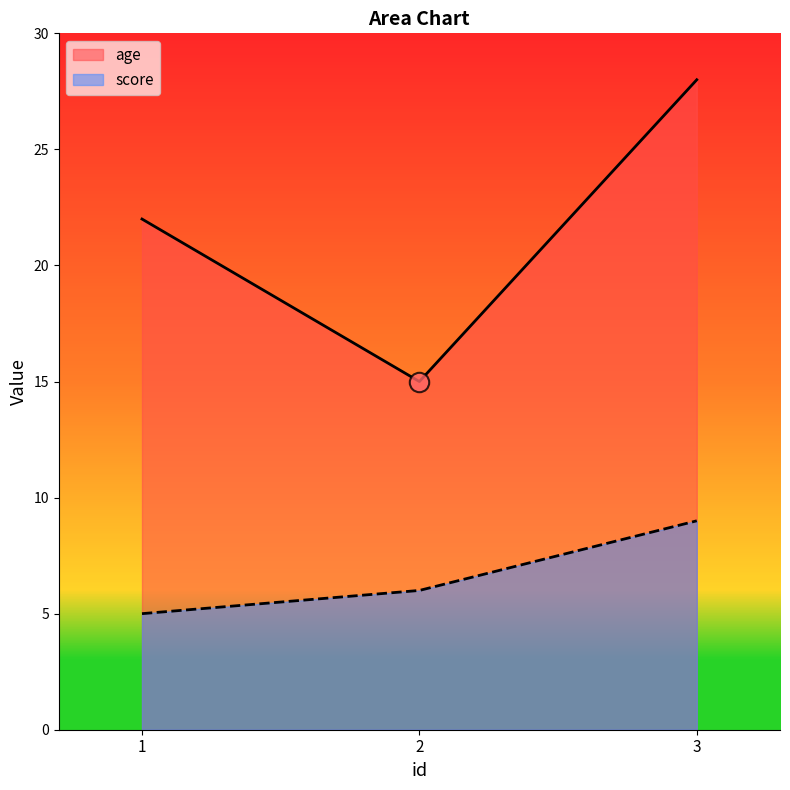

The value of score at 3 is 13. True or false?

False